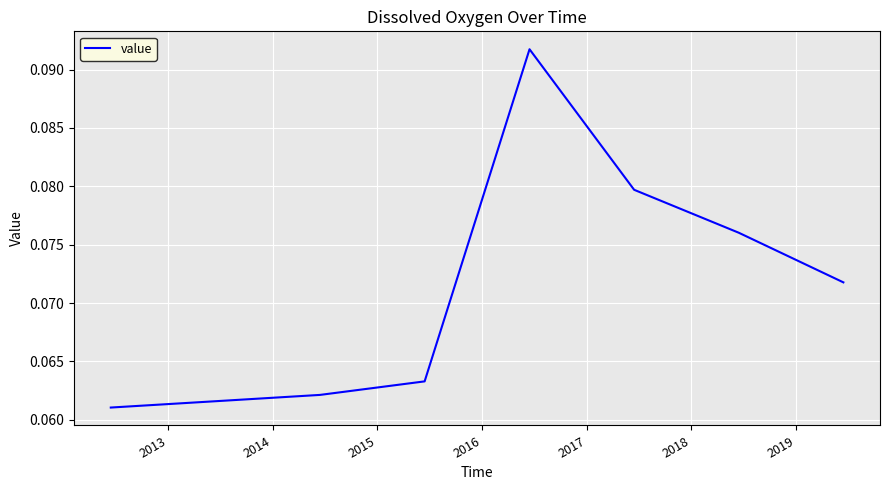

How many lines are shown in the chart?

1